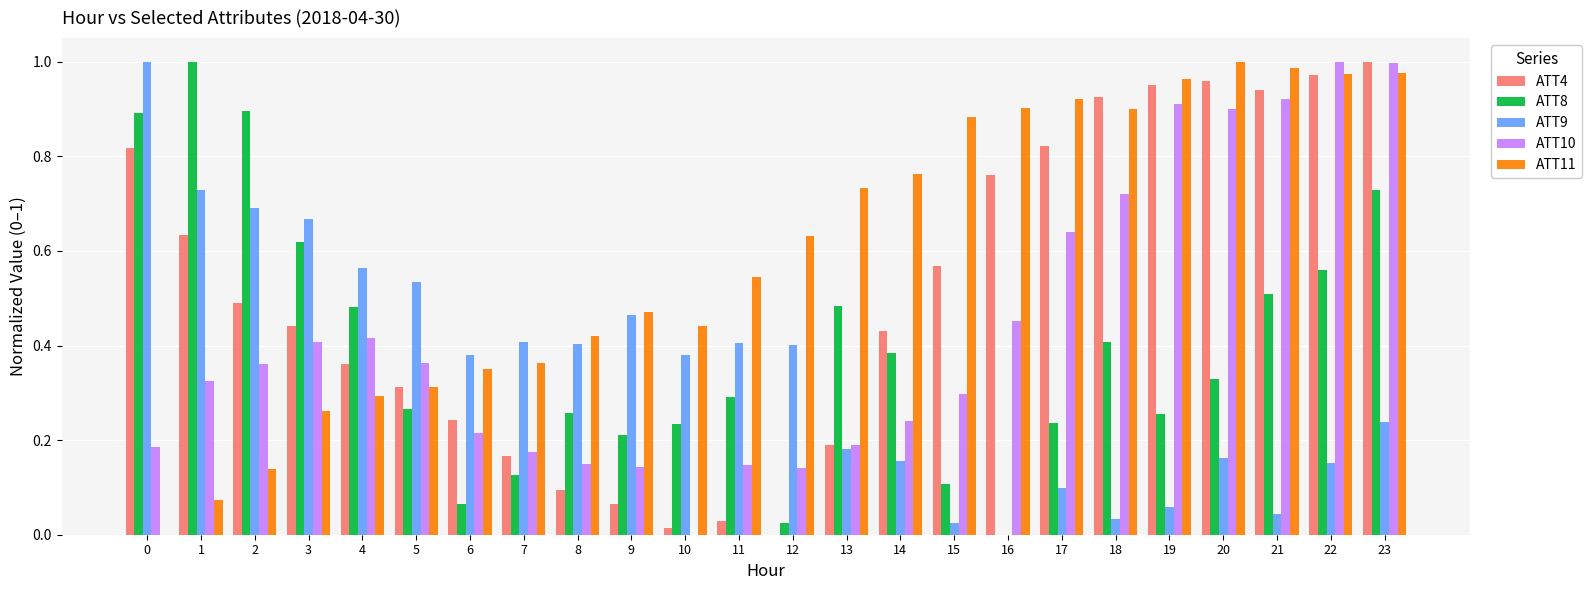

Where is ATT9 nearest to the value 0?

16